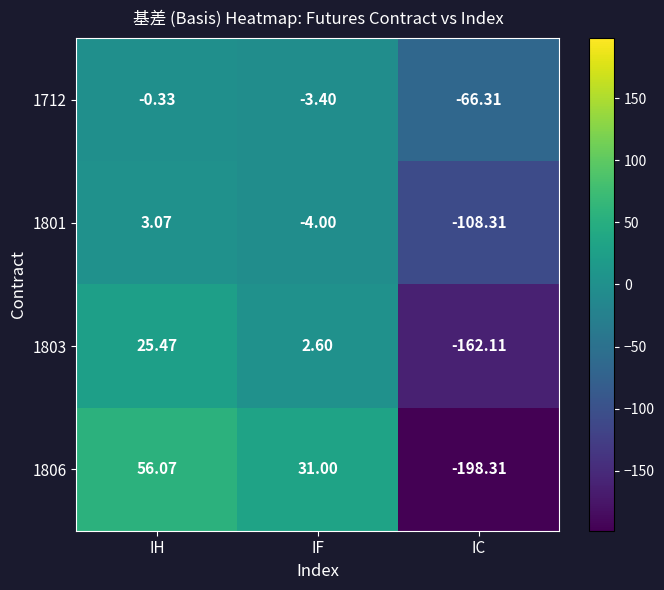

At which category does the chart reach its minimum across all series?

IC